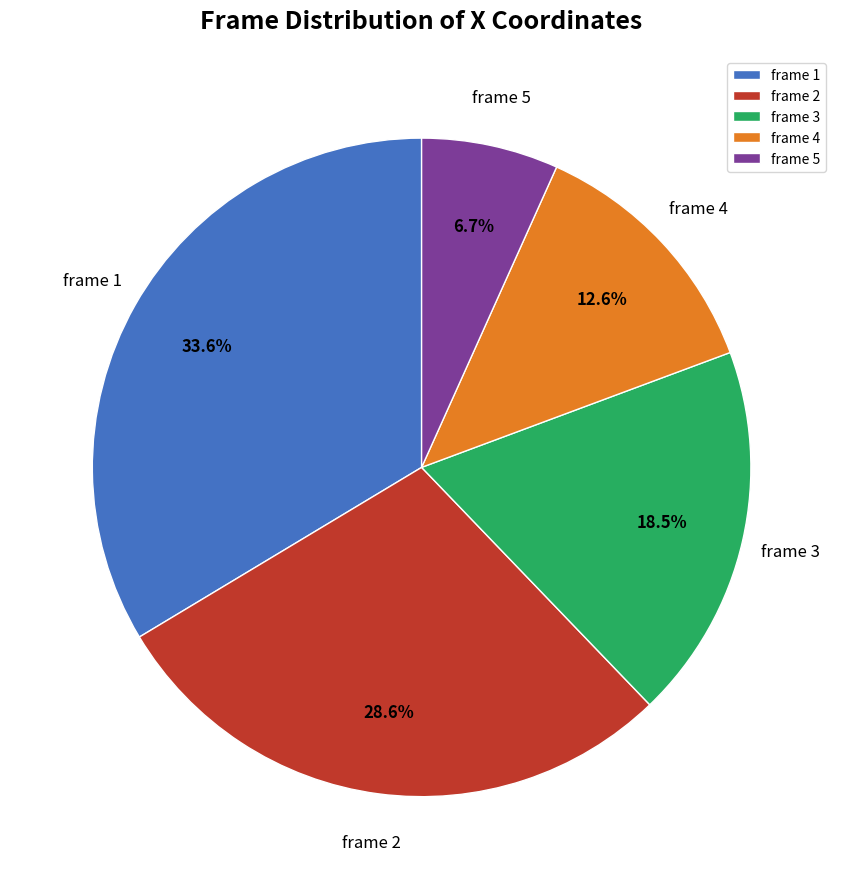

Which slice is the largest?

frame 1